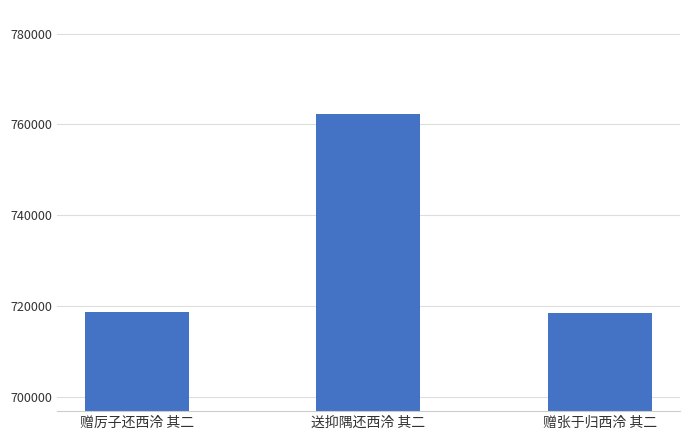

At which label is the value closest to 740379?

赠厉子还西泠 其二